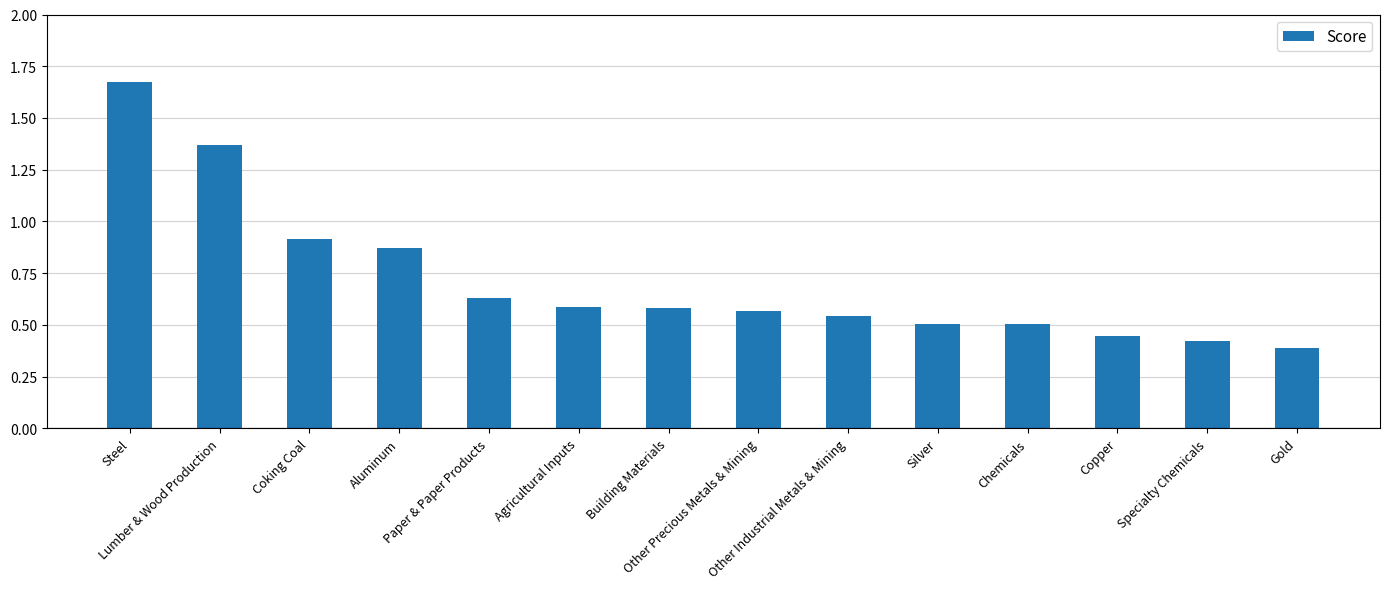

What is the difference between the maximum and minimum values?

1.3